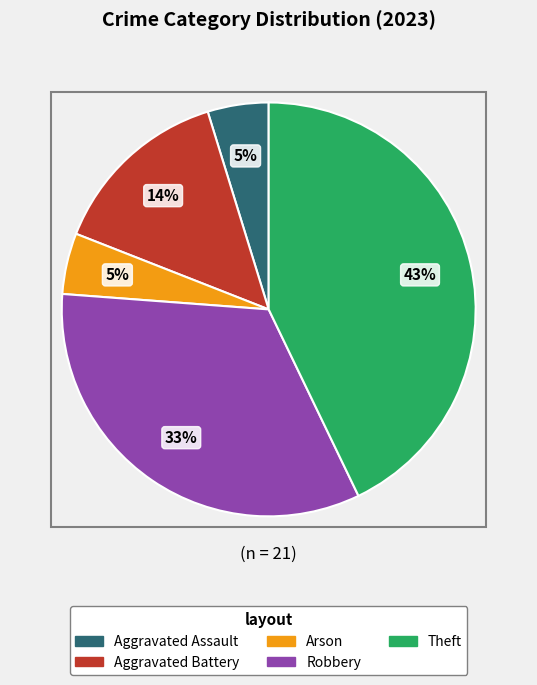

Do Theft and Arson together represent more than half of the pie?

No